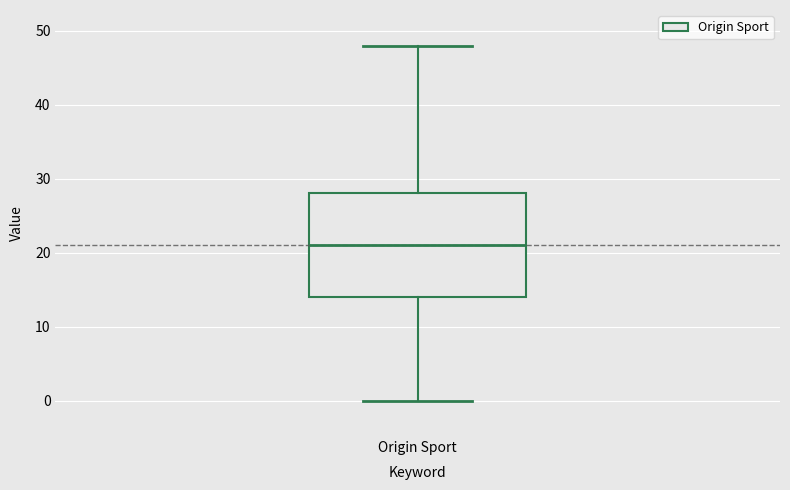

Transcribe this box plot: give where the median line is, the range the box spans, and where the two whiskers end, as read against the y-axis. The values are not printed on the chart, so give them approximately, as read against the axis.

median 21, box 14 to 28, whiskers 0 to 48